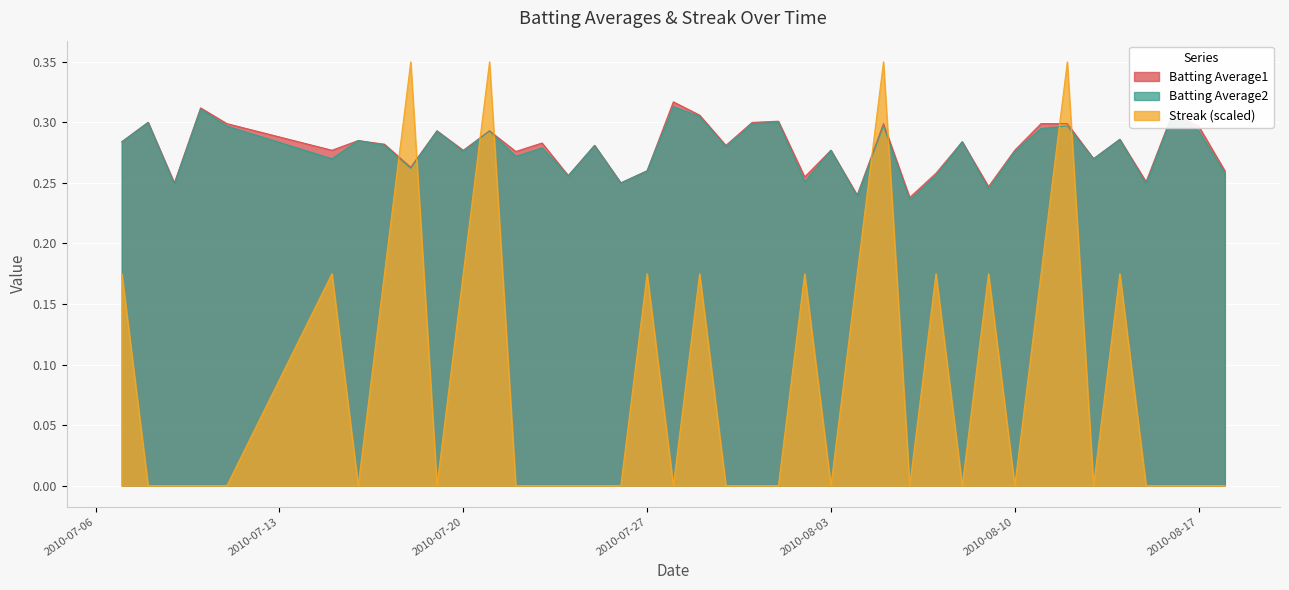

What is the difference between the maximum and minimum values in the Batting Average2 series?

0.1